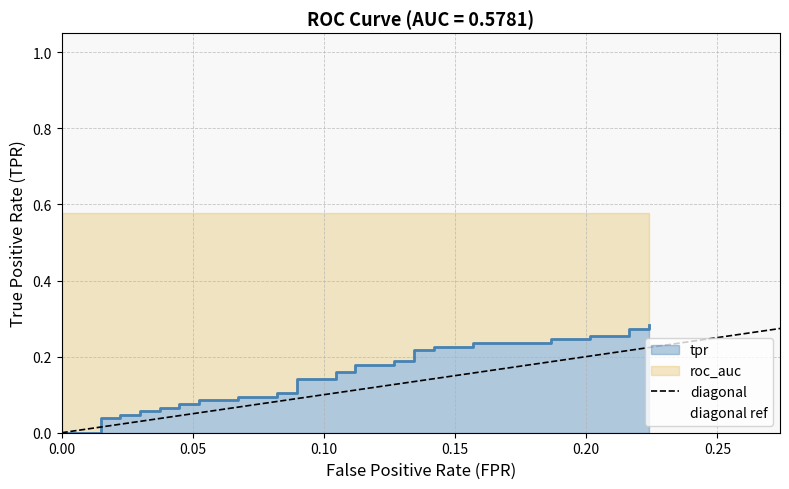

How many tpr values are between 0 and 1?

40